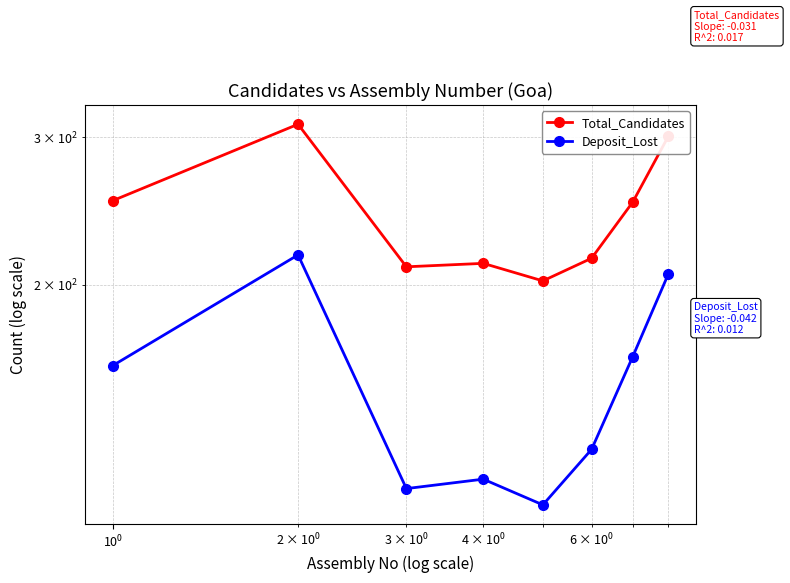

Which series has the largest total across all categories?

Total_Candidates